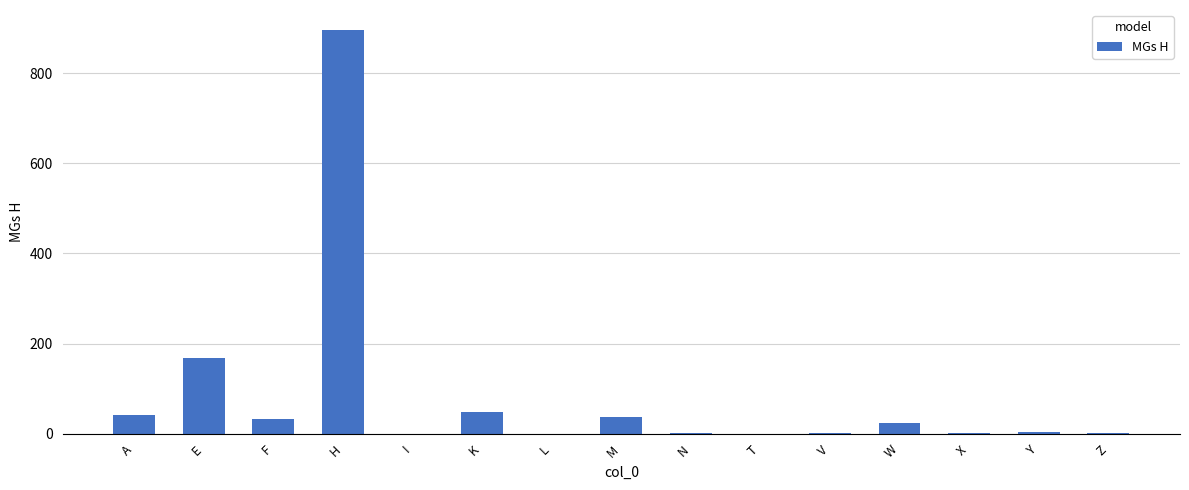

What is the maximum value shown in the chart?

895